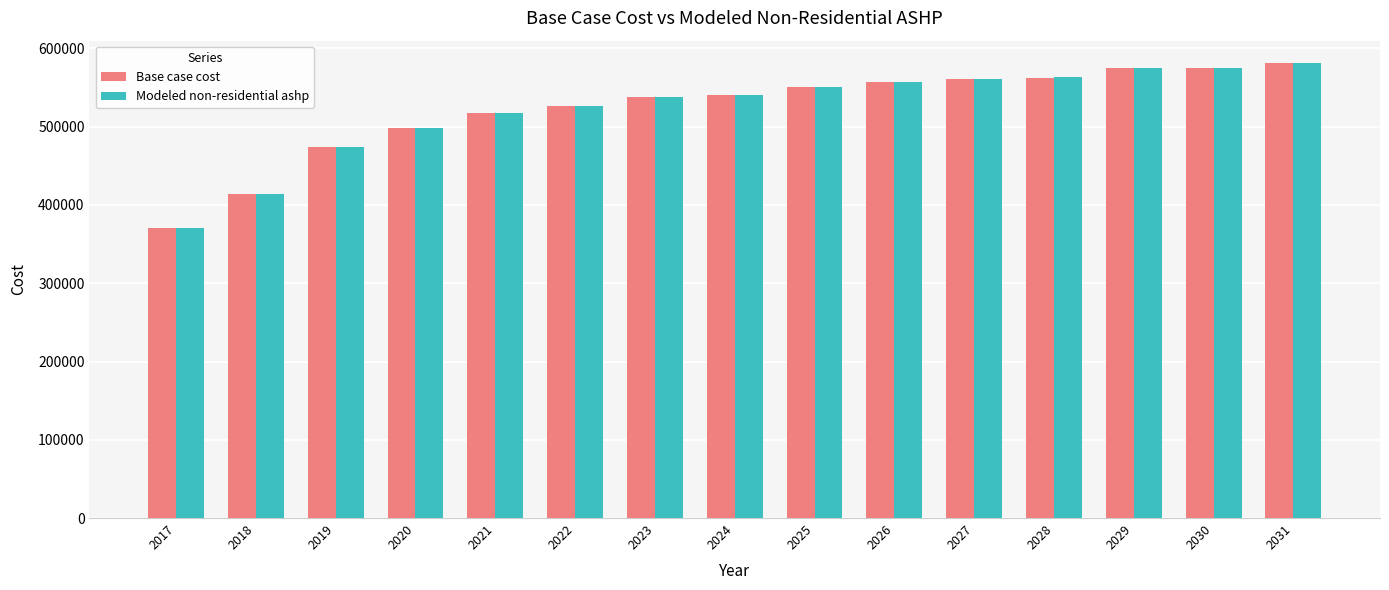

What is the sum of the Base case cost values at 2022 and 2018?

940332.5